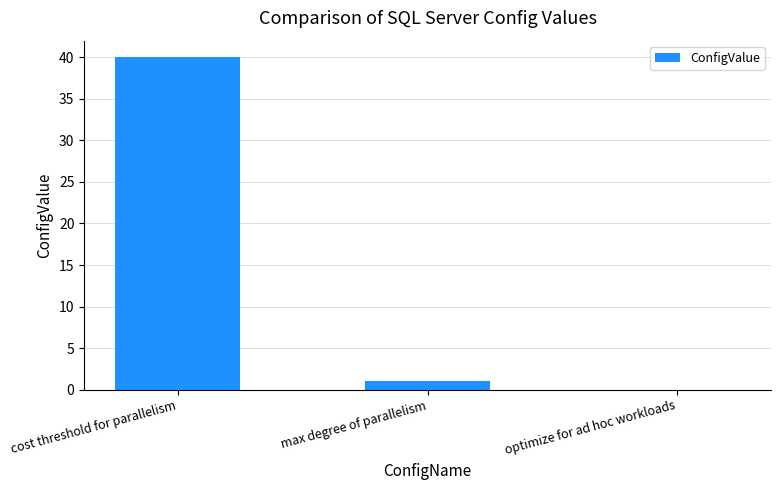

Reading left to right, transcribe all the data shown in this chart.

cost threshold for parallelism=40	max degree of parallelism=1	optimize for ad hoc workloads=0